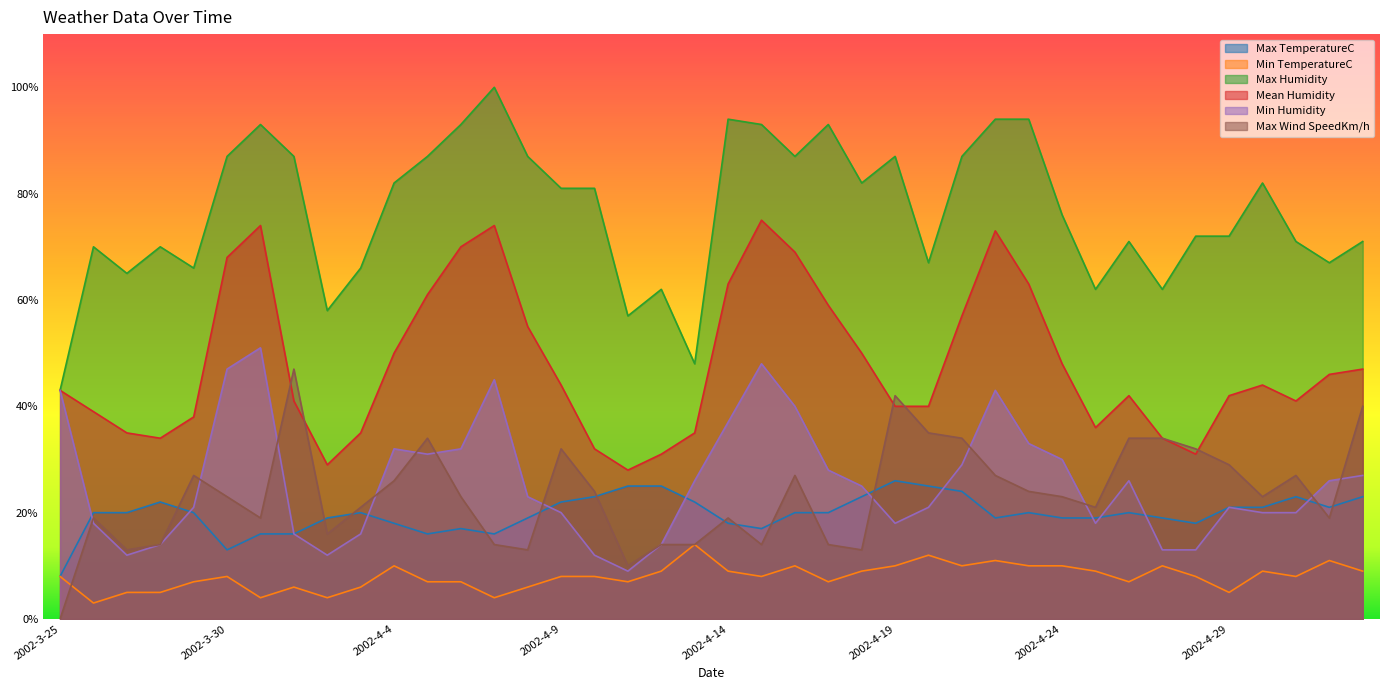

What is the highest value of the Min TemperatureC series?

14